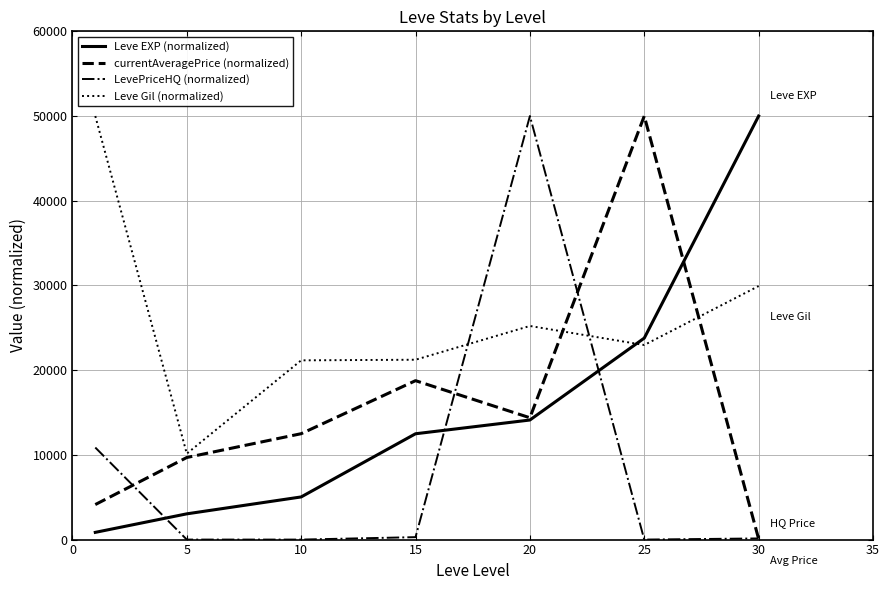

True or false: Leve EXP (normalized) has more than 0 interior local peaks.

False